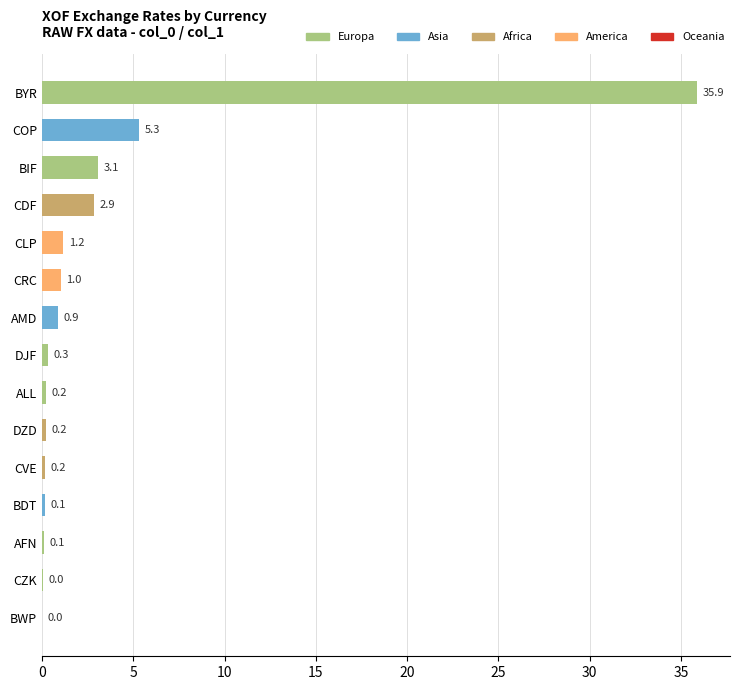

True or false: the data shows 0.0 at CZK.

True